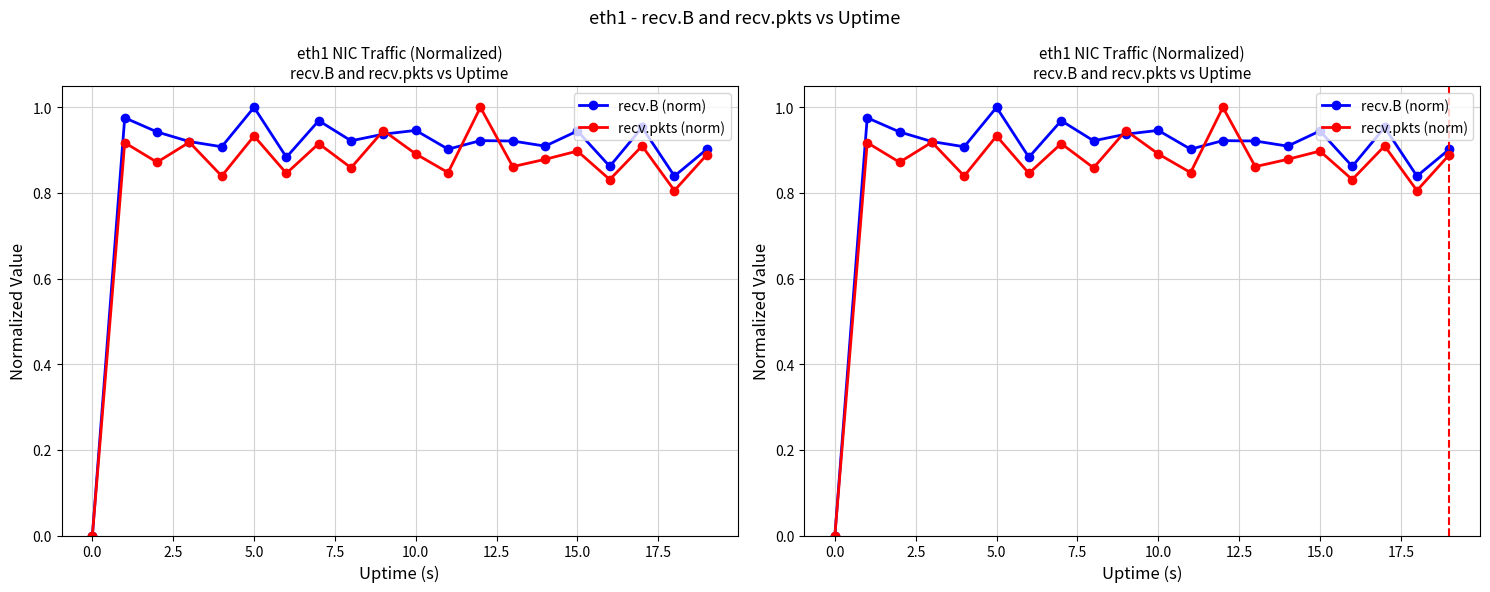

Which series has the largest range (max minus min)?

recv.B (norm)